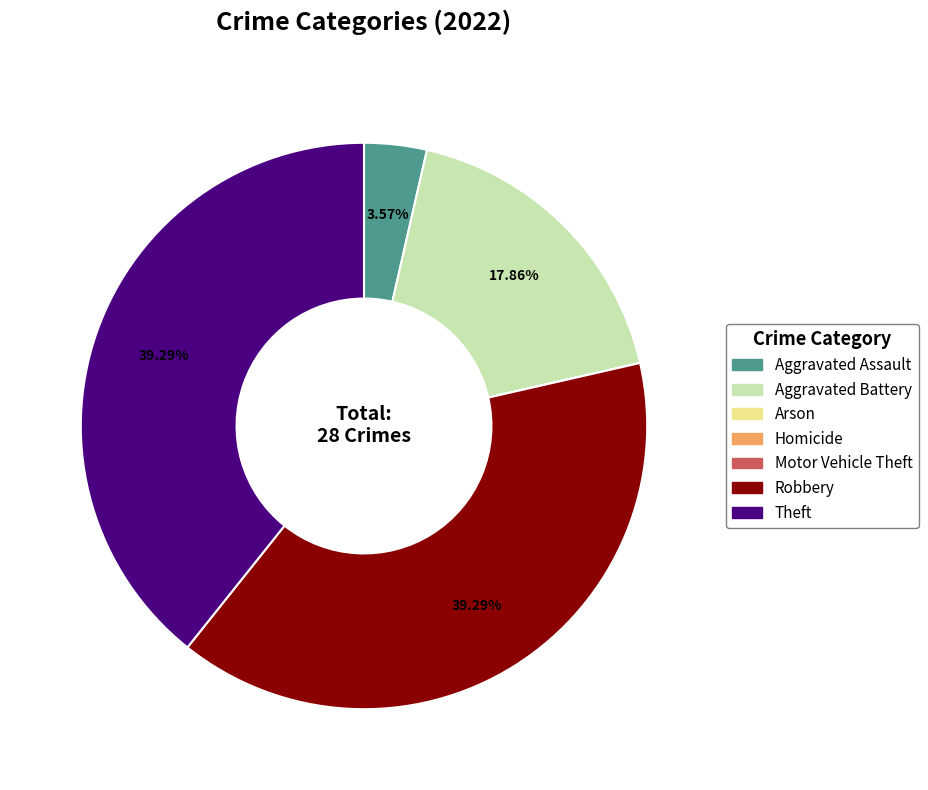

Approximately how many times larger is the value at Robbery compared to Aggravated Battery?

2.2